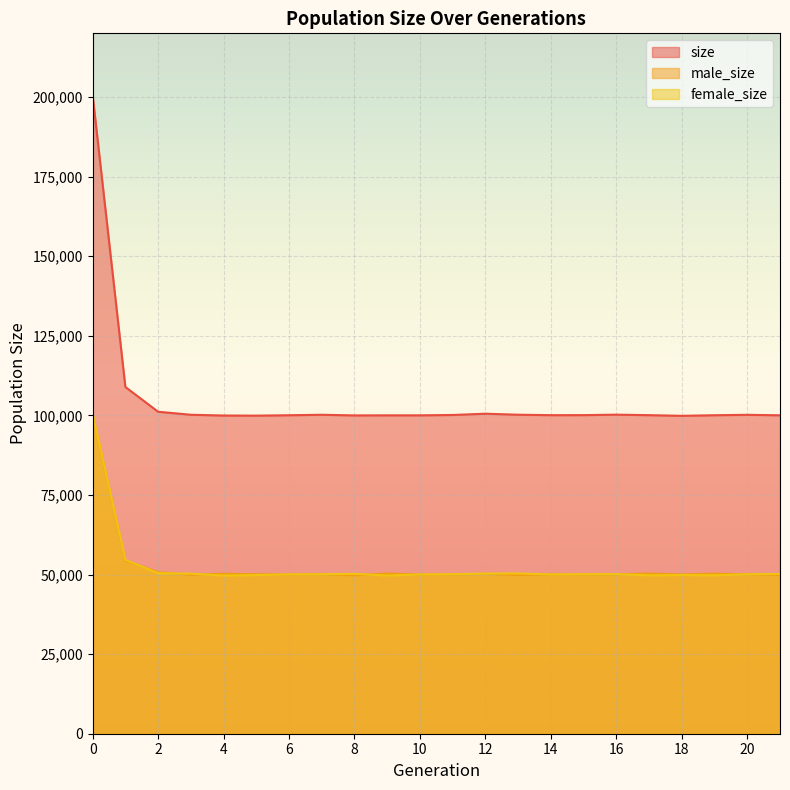

What is the value of the size point at the 13th from the left?

100518